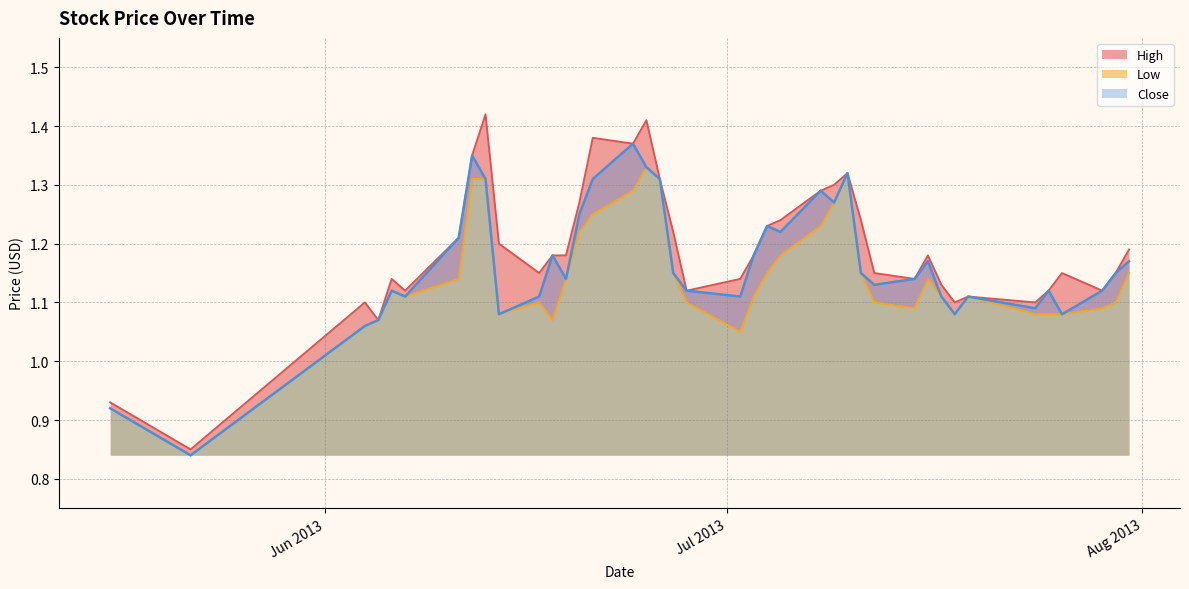

List the series in order of their overall mean, highest first.

High, Close, Low